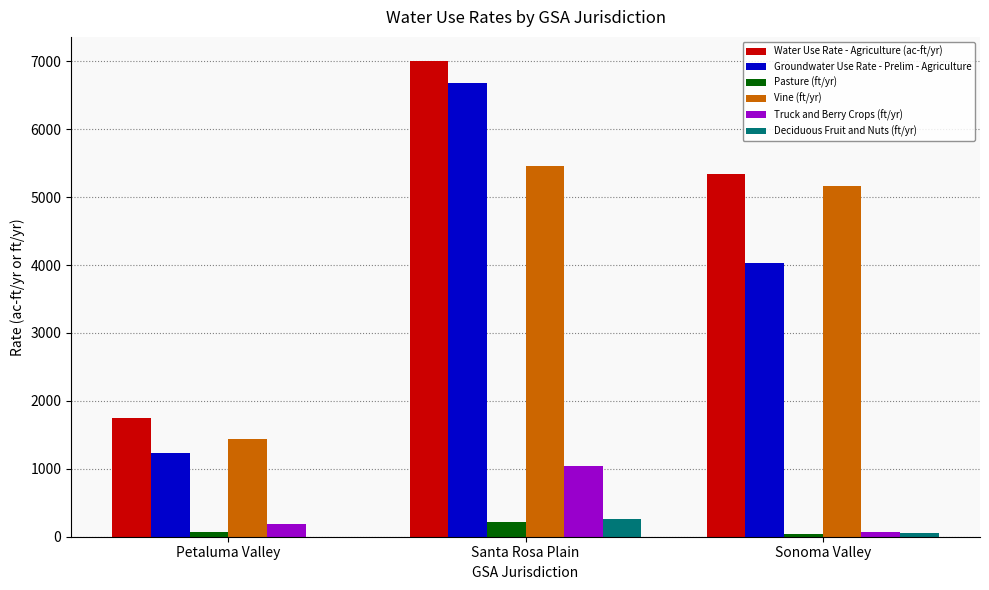

The value of Deciduous Fruit and Nuts (ft/yr) at Santa Rosa Plain is 268.0. True or false?

True